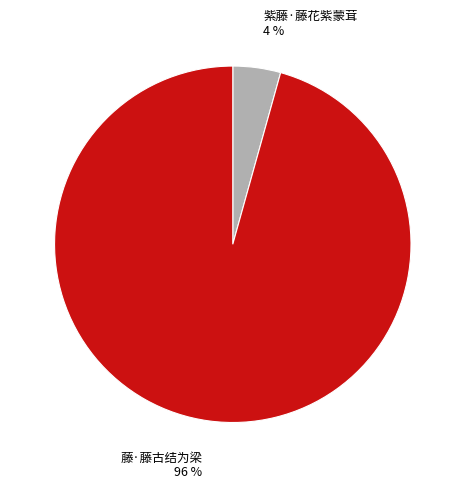

Do 藤·藤古结为梁 and 紫藤·藤花紫蒙茸 together represent more than half of the pie?

Yes